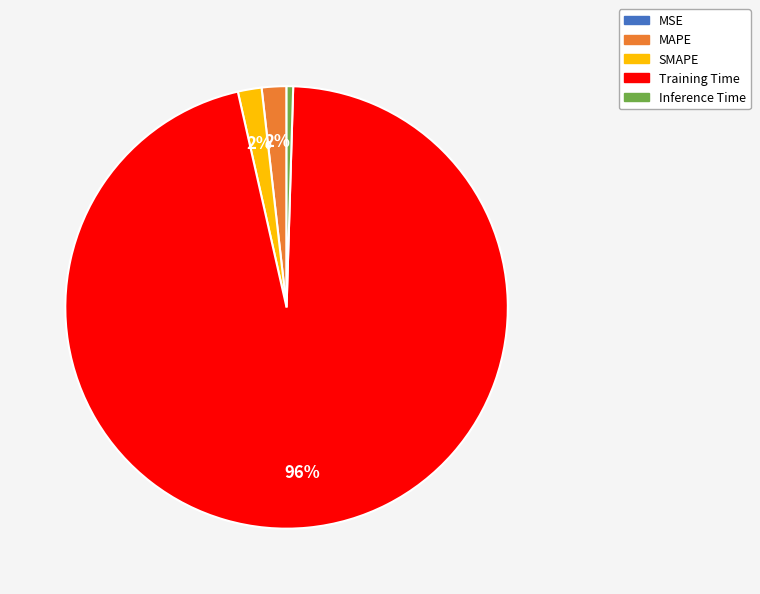

What is the largest slice in the pie chart?

Training Time